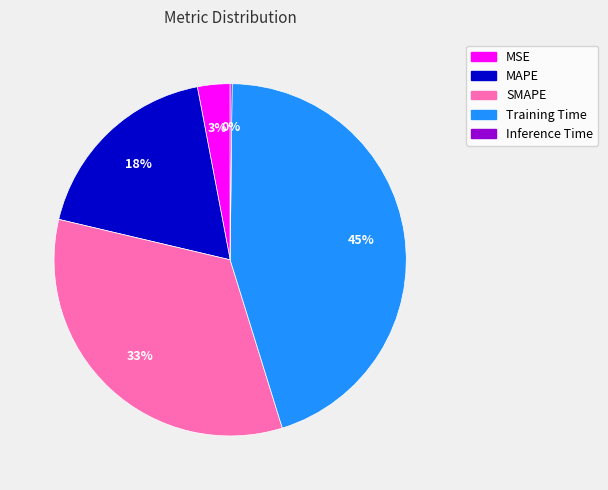

To the nearest percent, what percentage of the pie is MSE?

3%